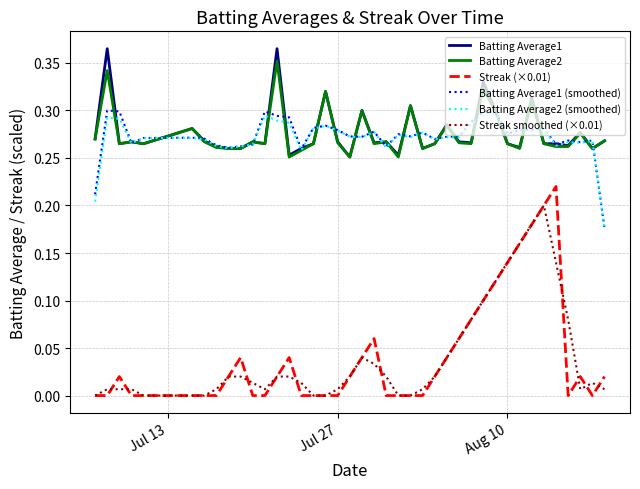

After their last crossing, which series has the higher values: Batting Average2 or Batting Average1 (smoothed)?

Batting Average2